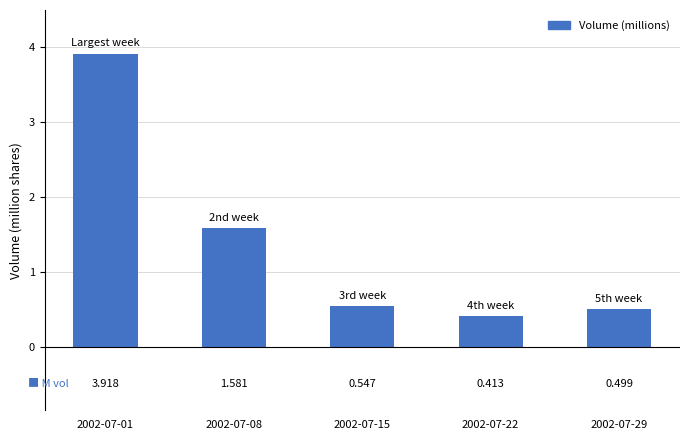

At which category does the chart reach its peak across all series?

2002-07-01